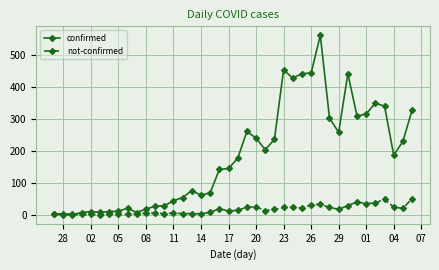

True or false: not-confirmed has more than 0 interior local peaks.

True